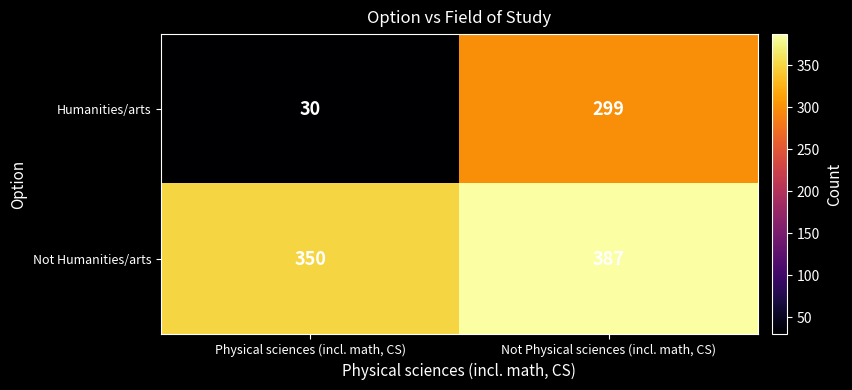

At how many categories does at least one series exceed 366?

1